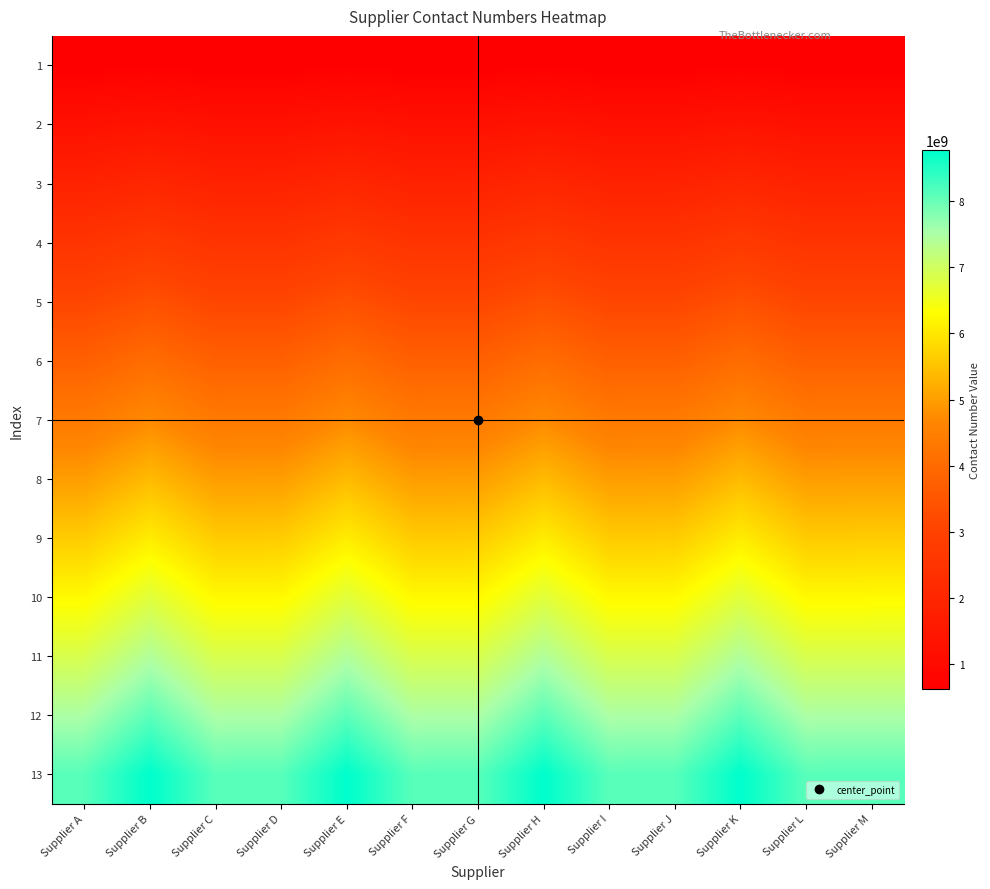

Reading left to right, transcribe all the data shown in this chart.

1: Supplier A=624881291.5	Supplier B=674264007.7	Supplier C=623940257.2	Supplier D=624881291.5	Supplier E=674264007.7	Supplier F=623940257.2	Supplier G=624881291.5	Supplier H=674264007.7	Supplier I=623940257.2	Supplier J=624881291.5	Supplier K=674264007.7	Supplier L=623940257.2	Supplier M=624881291.5
2: Supplier A=1249762582.9	Supplier B=1348528015.4	Supplier C=1247880514.5	Supplier D=1249762582.9	Supplier E=1348528015.4	Supplier F=1247880514.5	Supplier G=1249762582.9	Supplier H=1348528015.4	Supplier I=1247880514.5	Supplier J=1249762582.9	Supplier K=1348528015.4	Supplier L=1247880514.5	Supplier M=1249762582.9
3: Supplier A=1874643874.4	Supplier B=2022792023.1	Supplier C=1871820771.7	Supplier D=1874643874.4	Supplier E=2022792023.1	Supplier F=1871820771.7	Supplier G=1874643874.4	Supplier H=2022792023.1	Supplier I=1871820771.7	Supplier J=1874643874.4	Supplier K=2022792023.1	Supplier L=1871820771.7	Supplier M=1874643874.4
4: Supplier A=2499525165.8	Supplier B=2697056030.8	Supplier C=2495761028.9	Supplier D=2499525165.8	Supplier E=2697056030.8	Supplier F=2495761028.9	Supplier G=2499525165.8	Supplier H=2697056030.8	Supplier I=2495761028.9	Supplier J=2499525165.8	Supplier K=2697056030.8	Supplier L=2495761028.9	Supplier M=2499525165.8
5: Supplier A=3124406457.3	Supplier B=3371320038.5	Supplier C=3119701286.2	Supplier D=3124406457.3	Supplier E=3371320038.5	Supplier F=3119701286.2	Supplier G=3124406457.3	Supplier H=3371320038.5	Supplier I=3119701286.2	Supplier J=3124406457.3	Supplier K=3371320038.5	Supplier L=3119701286.2	Supplier M=3124406457.3
6: Supplier A=3749287748.8	Supplier B=4045584046.2	Supplier C=3743641543.4	Supplier D=3749287748.8	Supplier E=4045584046.2	Supplier F=3743641543.4	Supplier G=3749287748.8	Supplier H=4045584046.2	Supplier I=3743641543.4	Supplier J=3749287748.8	Supplier K=4045584046.2	Supplier L=3743641543.4	Supplier M=3749287748.8
7: Supplier A=4374169040.2	Supplier B=4719848053.8	Supplier C=4367581800.6	Supplier D=4374169040.2	Supplier E=4719848053.8	Supplier F=4367581800.6	Supplier G=4374169040.2	Supplier H=4719848053.8	Supplier I=4367581800.6	Supplier J=4374169040.2	Supplier K=4719848053.8	Supplier L=4367581800.6	Supplier M=4374169040.2
8: Supplier A=4999050331.7	Supplier B=5394112061.5	Supplier C=4991522057.8	Supplier D=4999050331.7	Supplier E=5394112061.5	Supplier F=4991522057.8	Supplier G=4999050331.7	Supplier H=5394112061.5	Supplier I=4991522057.8	Supplier J=4999050331.7	Supplier K=5394112061.5	Supplier L=4991522057.8	Supplier M=4999050331.7
9: Supplier A=5623931623.2	Supplier B=6068376069.2	Supplier C=5615462315.1	Supplier D=5623931623.2	Supplier E=6068376069.2	Supplier F=5615462315.1	Supplier G=5623931623.2	Supplier H=6068376069.2	Supplier I=5615462315.1	Supplier J=5623931623.2	Supplier K=6068376069.2	Supplier L=5615462315.1	Supplier M=5623931623.2
10: Supplier A=6248812914.6	Supplier B=6742640076.9	Supplier C=6239402572.3	Supplier D=6248812914.6	Supplier E=6742640076.9	Supplier F=6239402572.3	Supplier G=6248812914.6	Supplier H=6742640076.9	Supplier I=6239402572.3	Supplier J=6248812914.6	Supplier K=6742640076.9	Supplier L=6239402572.3	Supplier M=6248812914.6
11: Supplier A=6873694206.1	Supplier B=7416904084.6	Supplier C=6863342829.5	Supplier D=6873694206.1	Supplier E=7416904084.6	Supplier F=6863342829.5	Supplier G=6873694206.1	Supplier H=7416904084.6	Supplier I=6863342829.5	Supplier J=6873694206.1	Supplier K=7416904084.6	Supplier L=6863342829.5	Supplier M=6873694206.1
12: Supplier A=7498575497.5	Supplier B=8091168092.3	Supplier C=7487283086.8	Supplier D=7498575497.5	Supplier E=8091168092.3	Supplier F=7487283086.8	Supplier G=7498575497.5	Supplier H=8091168092.3	Supplier I=7487283086.8	Supplier J=7498575497.5	Supplier K=8091168092.3	Supplier L=7487283086.8	Supplier M=7498575497.5
13: Supplier A=8123456789.0	Supplier B=8765432100.0	Supplier C=8111223344.0	Supplier D=8123456789.0	Supplier E=8765432100.0	Supplier F=8111223344.0	Supplier G=8123456789.0	Supplier H=8765432100.0	Supplier I=8111223344.0	Supplier J=8123456789.0	Supplier K=8765432100.0	Supplier L=8111223344.0	Supplier M=8123456789.0